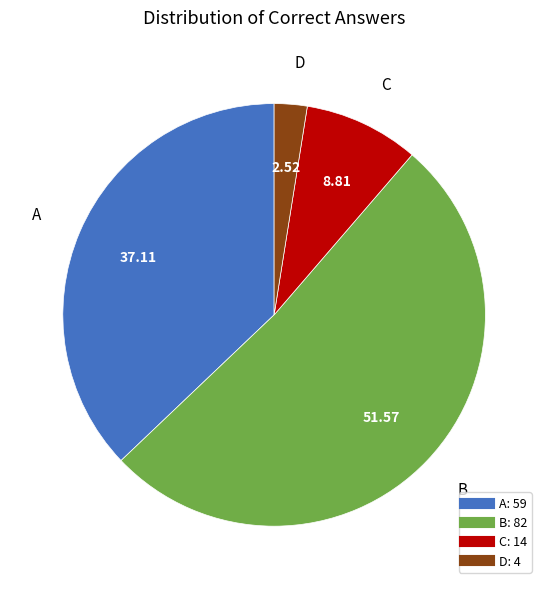

Combined, do C and A account for over 50%?

No